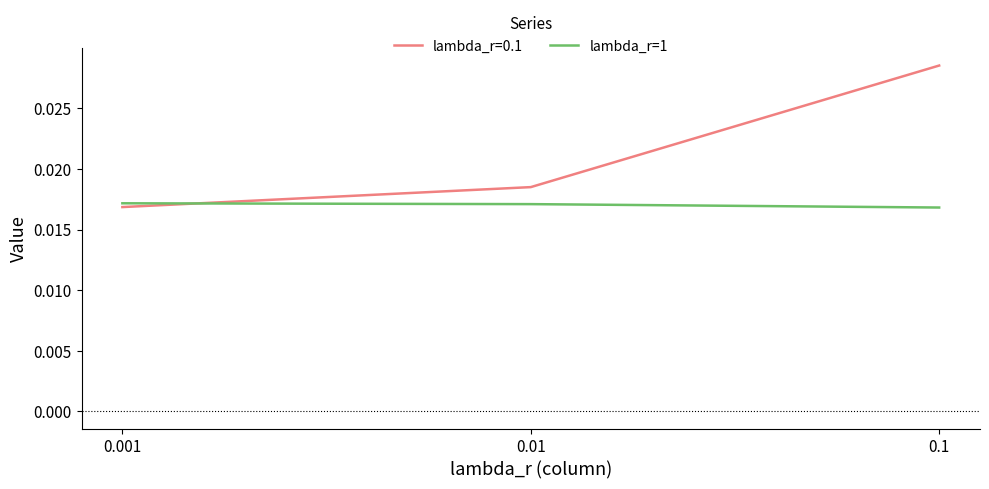

How many lines are shown in the chart?

2